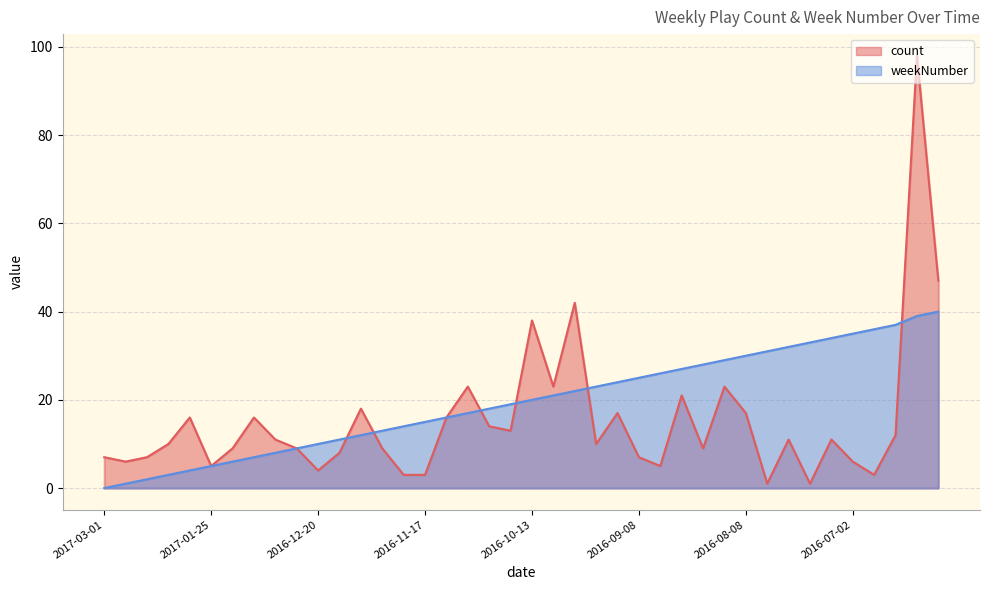

Which series has the largest total across all categories?

weekNumber